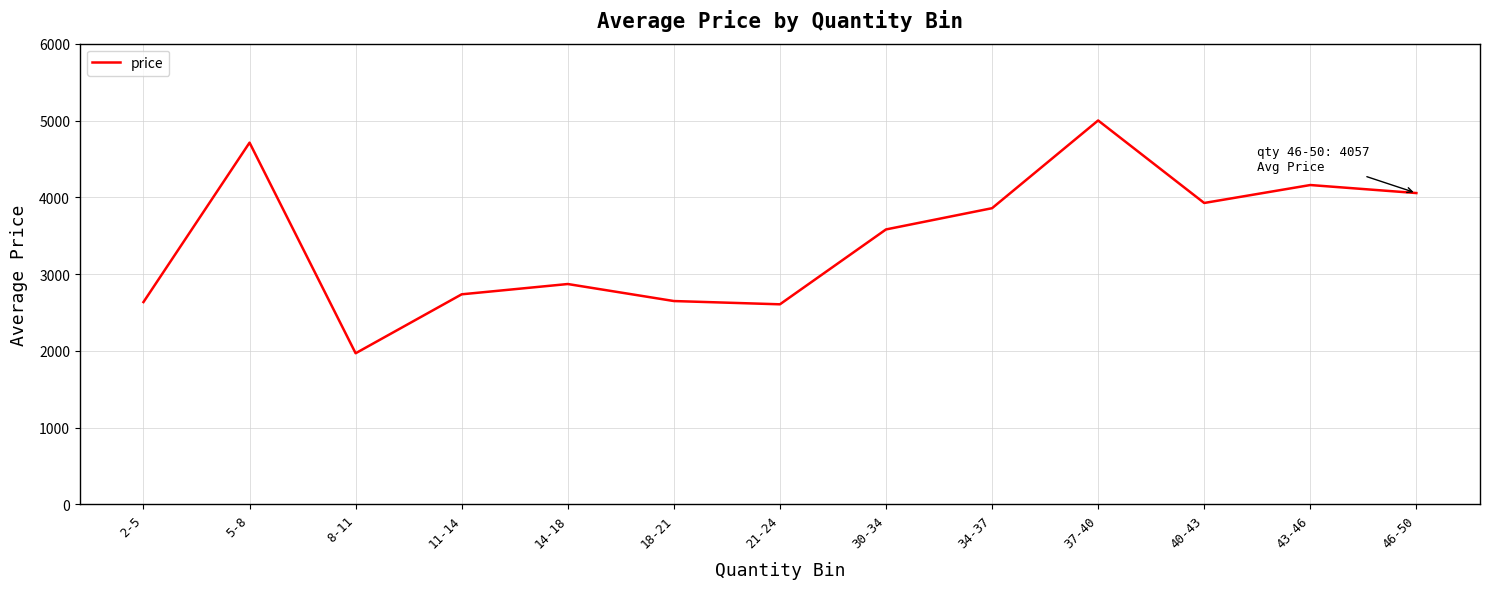

Is it true that the value at 8-11 is 1970.0?

True